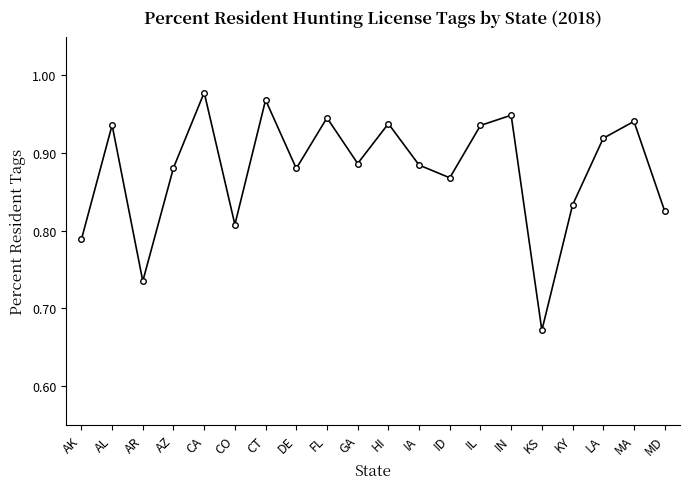

What is the label of the 19th point from the left?

MA